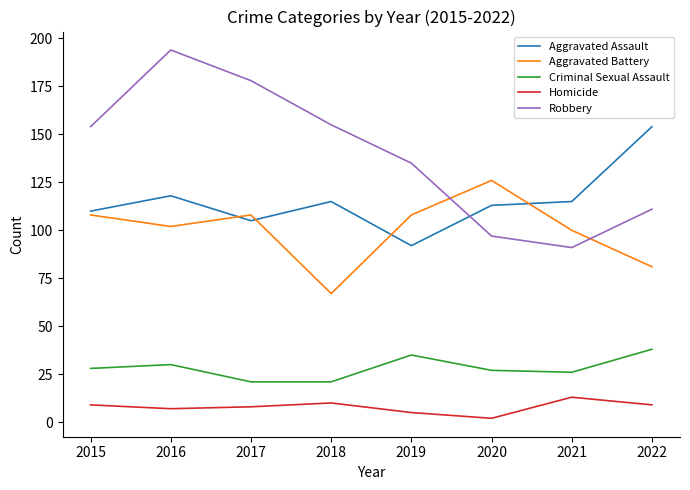

True or false: Criminal Sexual Assault and Robbery intersect in this chart.

False